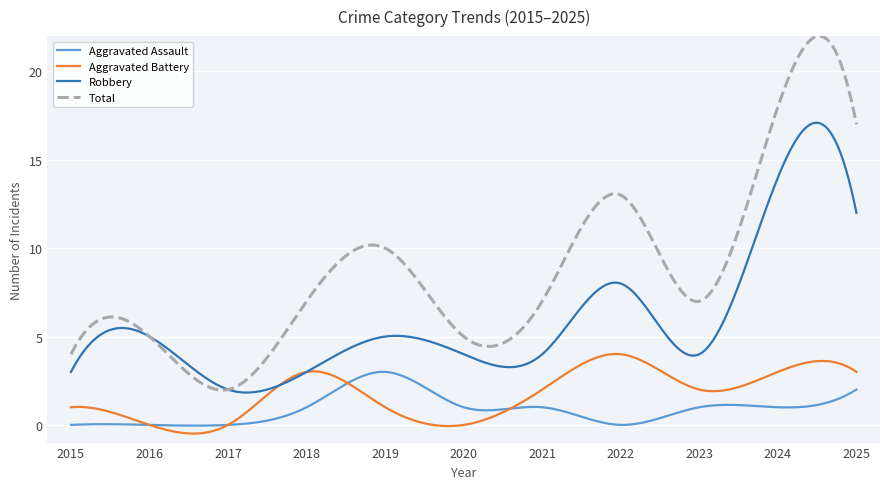

What is the difference between the second highest and second lowest values in the Total series?

20.0